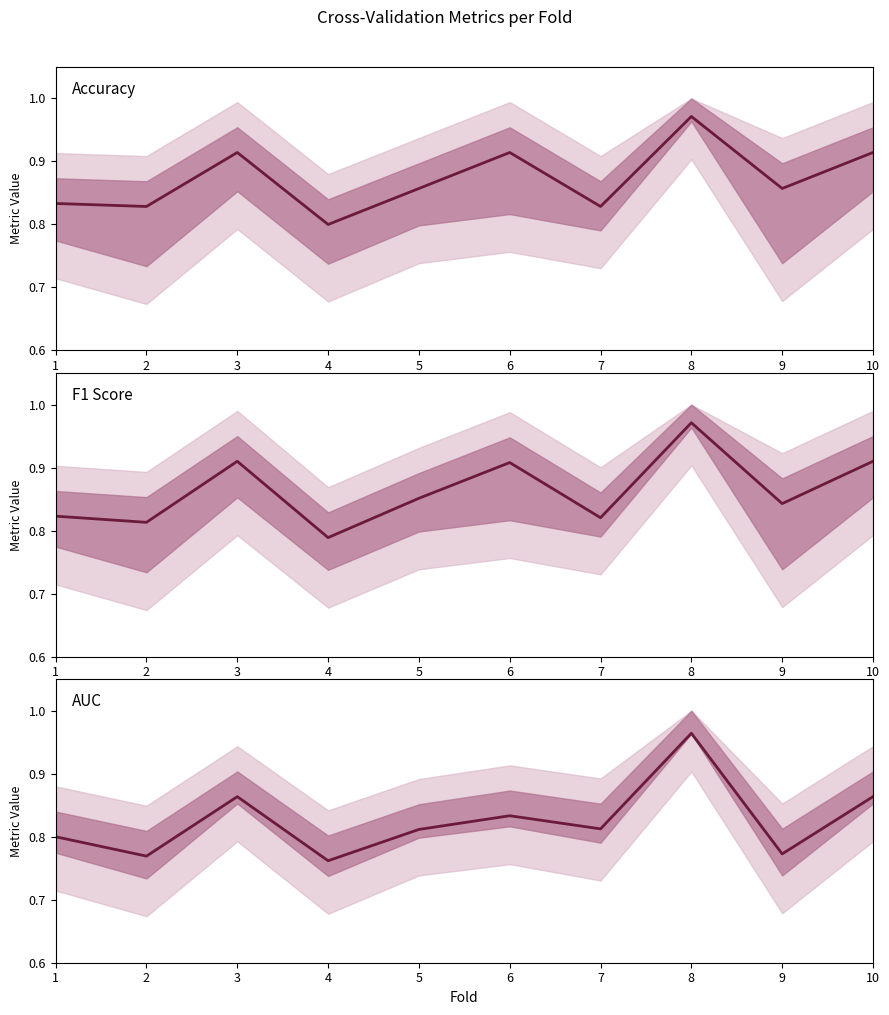

True or false: AUC and Accuracy intersect in this chart.

False